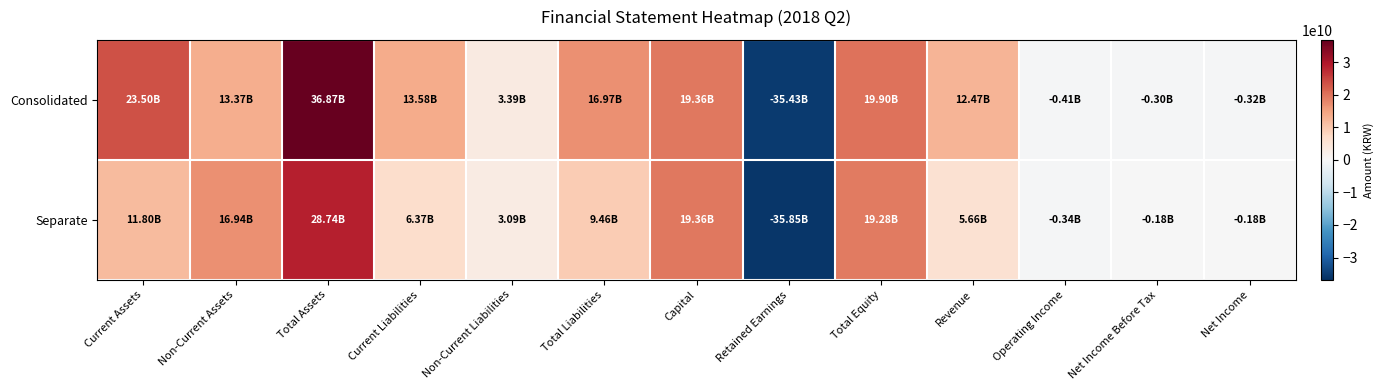

What is the spread (max minus min) of values at Non-Current Assets?

3568471769